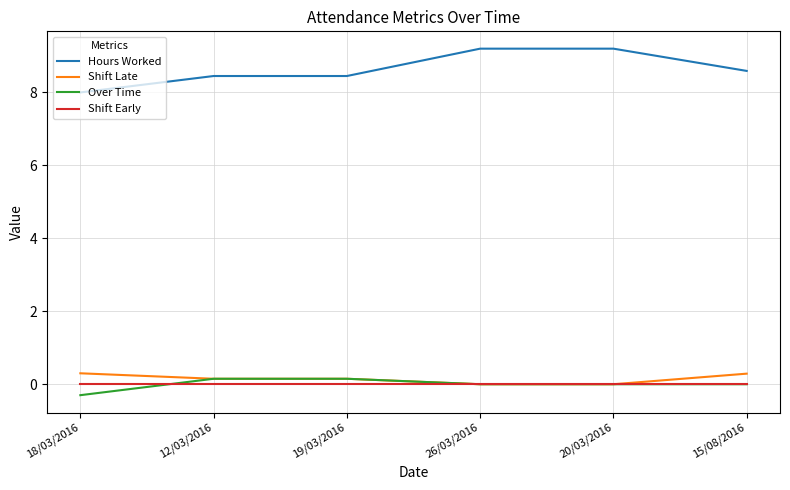

True or false: Hours Worked and Shift Late cross at least once.

False